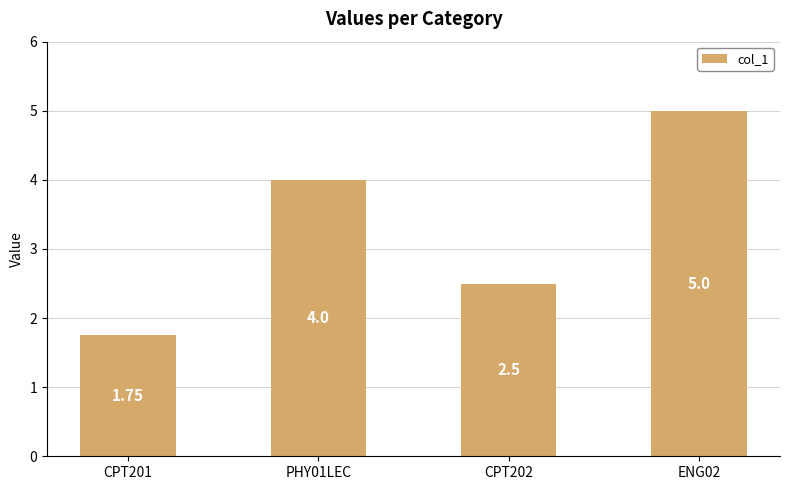

How many distinct data groups are displayed?

1